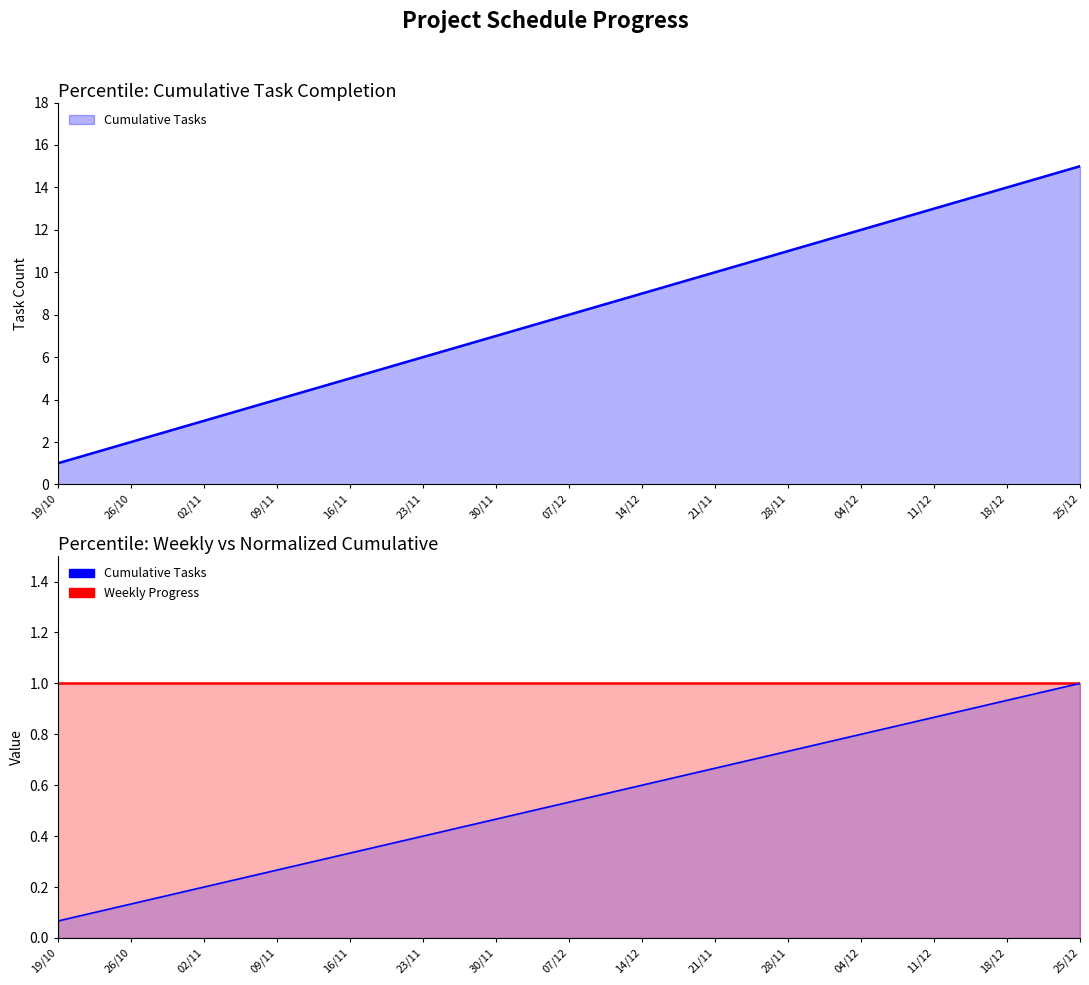

What is the sum of the values at 02/11 and 18/12?

17